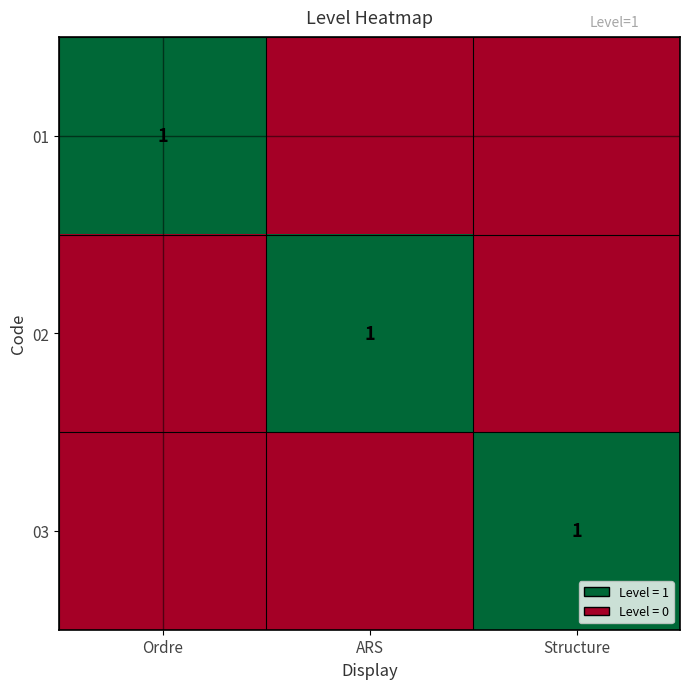

True or false: 03 has a value of 0 at Structure.

False